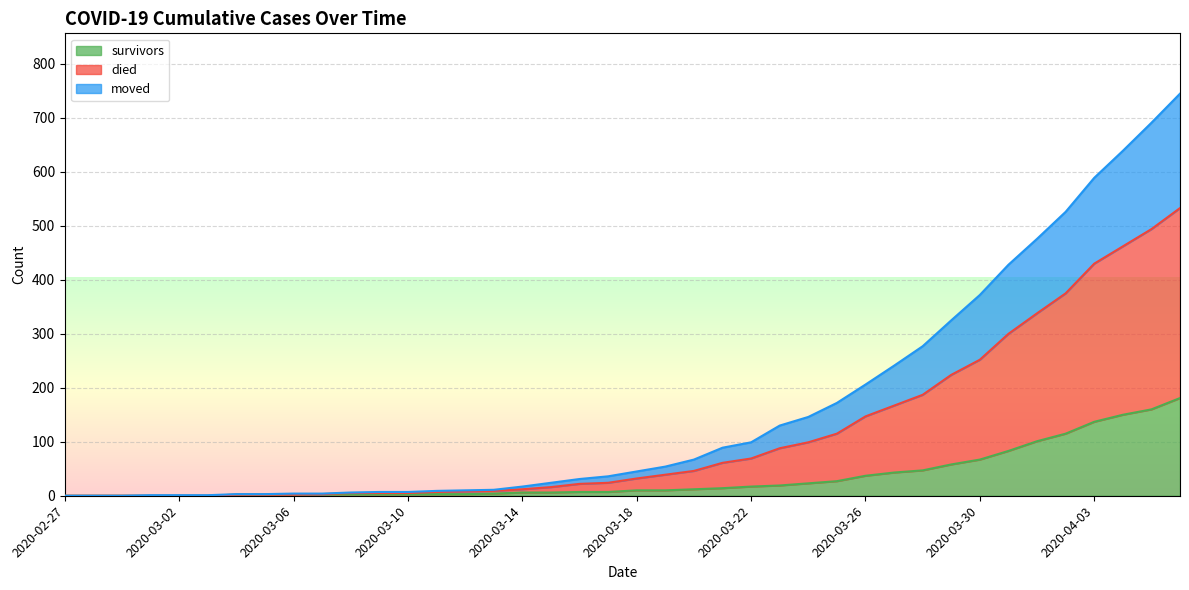

Read the survivors value at 2020-03-21.

14